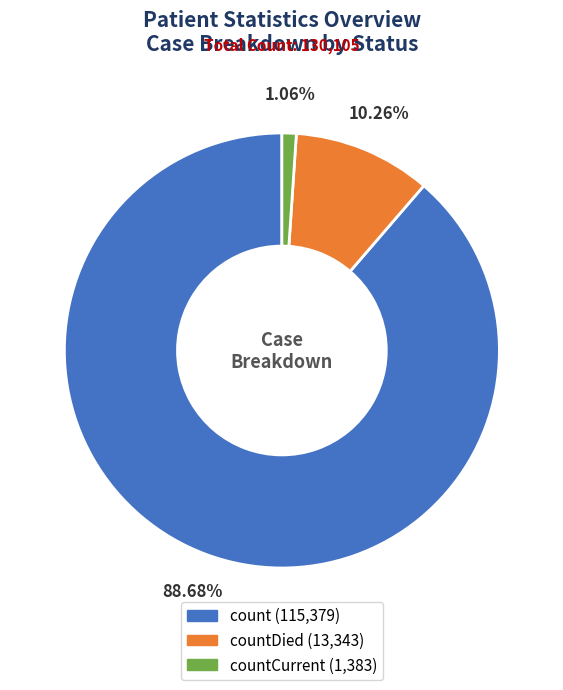

Is there a majority slice in this chart?

Yes